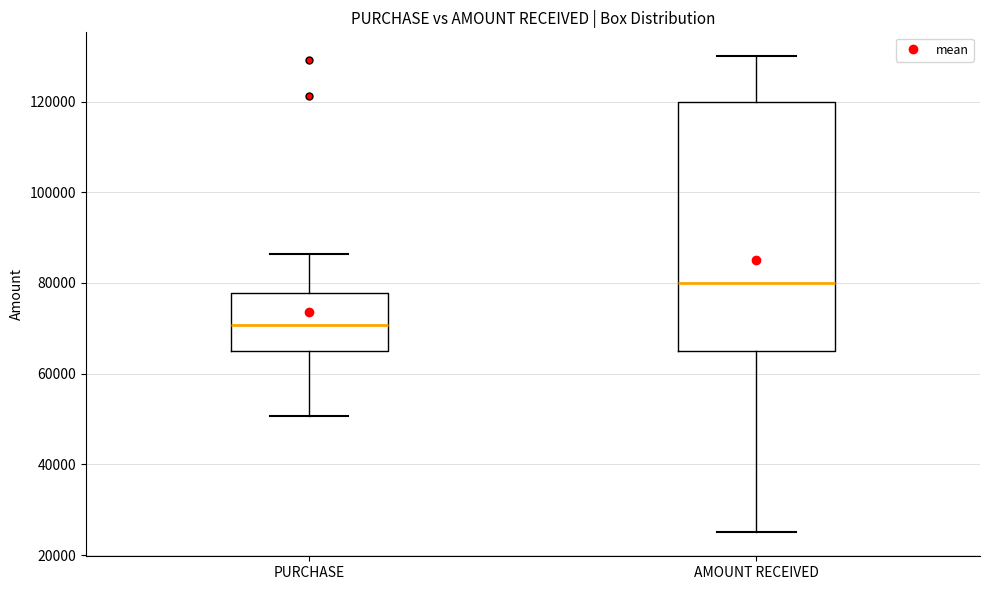

Which box has the lowest median line?

PURCHASE